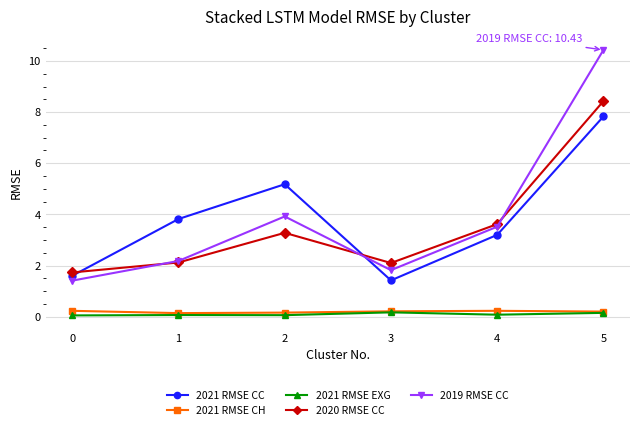

What is the difference between the maximum and minimum values in the 2019 RMSE CC series?

9.0